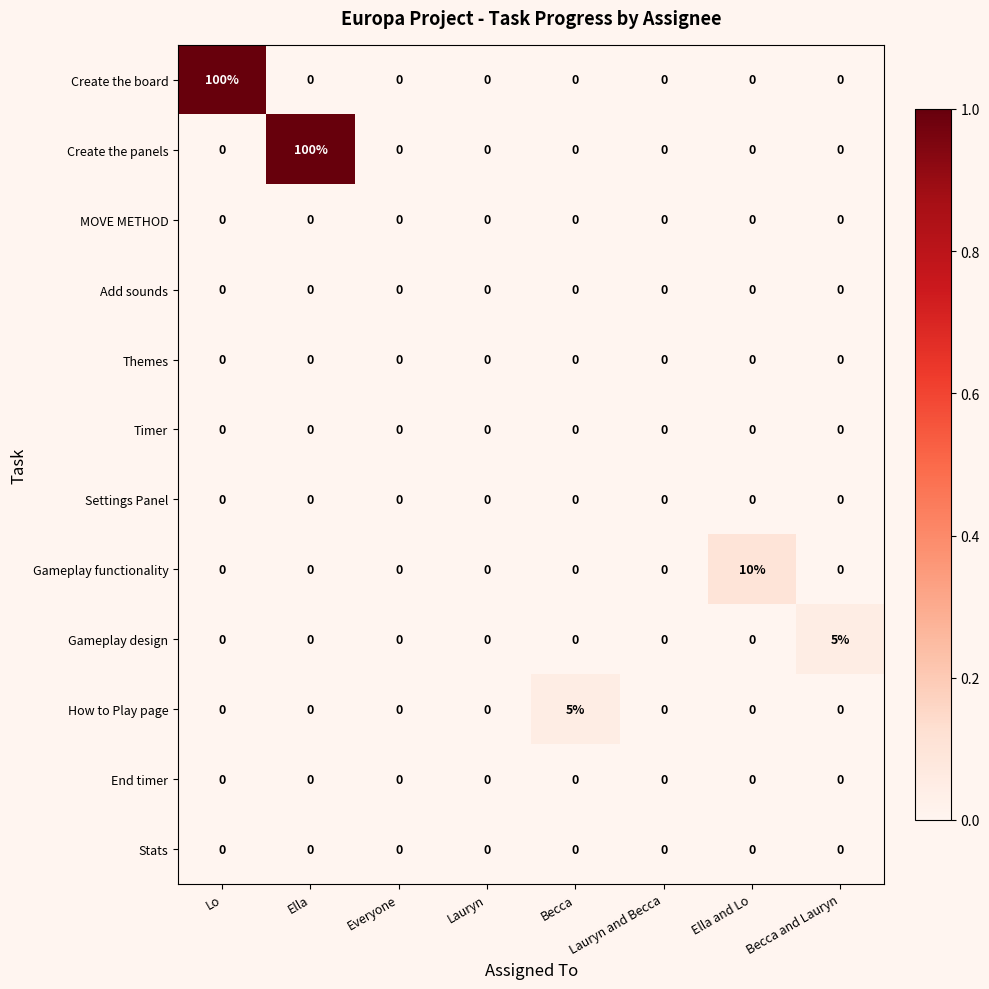

What is the sum of the Create the panels values at Everyone and Ella?

100